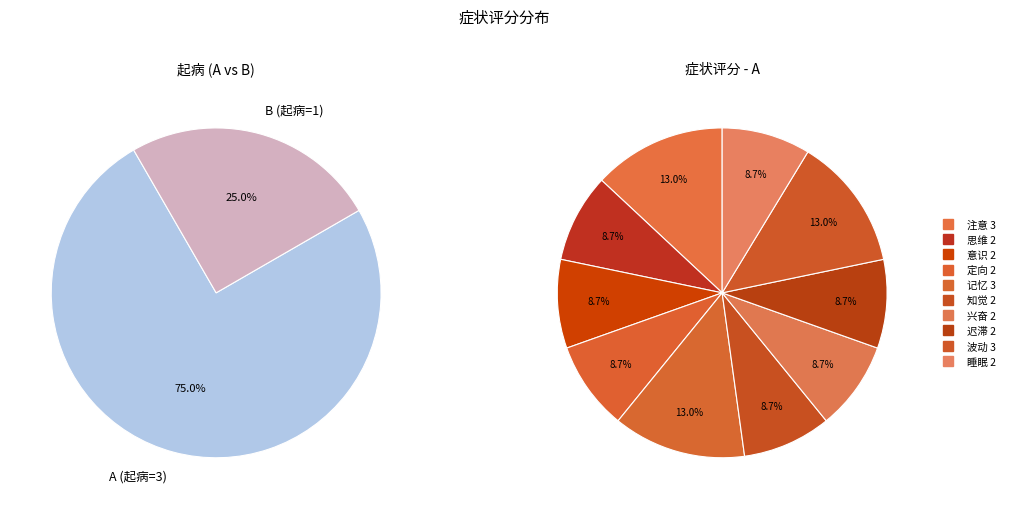

Which series changed the most between 注意 and 波动?

A